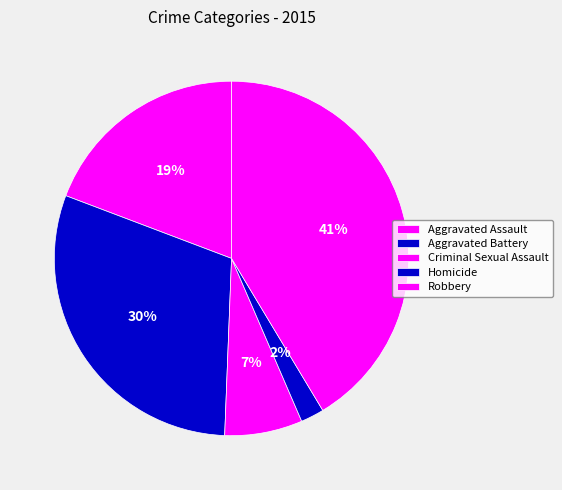

Between Criminal Sexual Assault and Robbery, which is larger?

Robbery